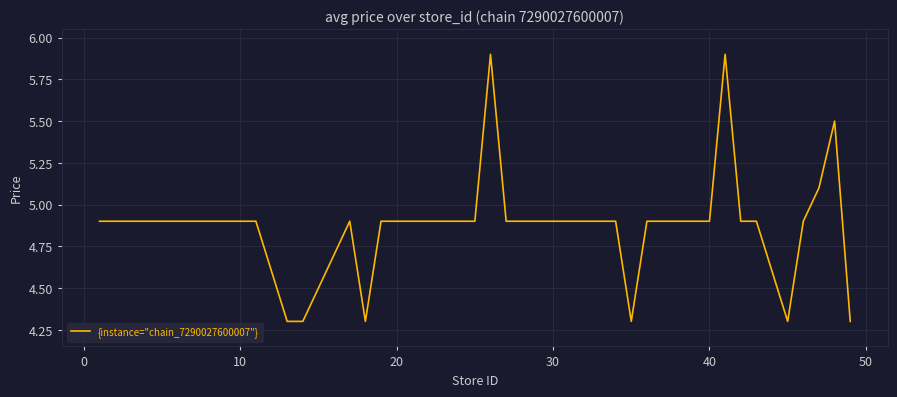

What is the maximum value shown in the chart?

5.9